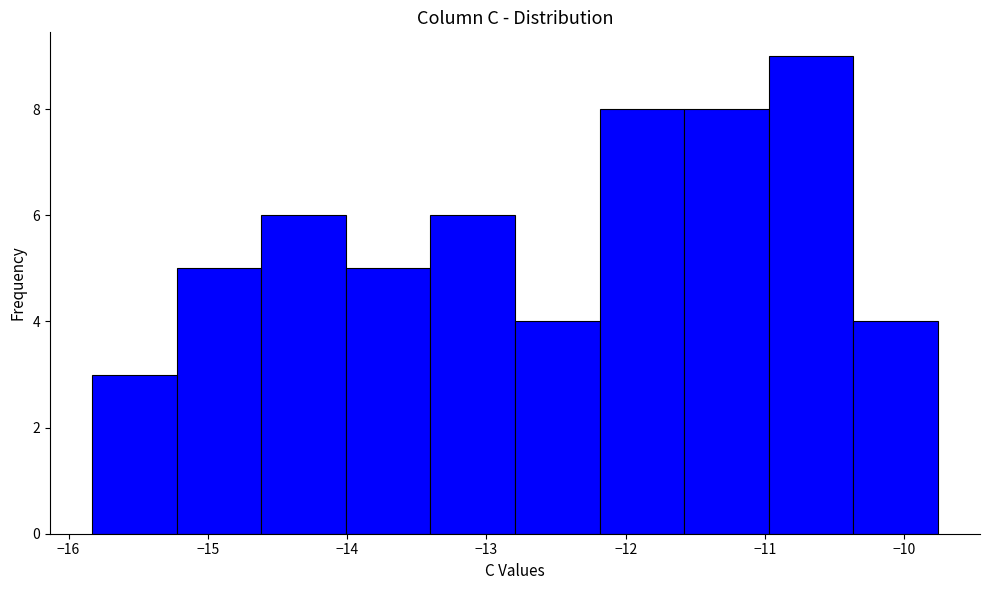

Reading left to right, transcribe this chart: for each bar, give the range it covers on the x-axis and its height. Neither the bar edges nor the heights are printed on the chart, so give them approximately, as read against the axes.

-15.8 to -15.2: 3
-15.2 to -14.6: 5
-14.6 to -14.0: 6
-14.0 to -13.4: 5
-13.4 to -12.8: 6
-12.8 to -12.2: 4
-12.2 to -11.6: 8
-11.6 to -11.0: 8
-11.0 to -10.4: 9
-10.4 to -9.8: 4